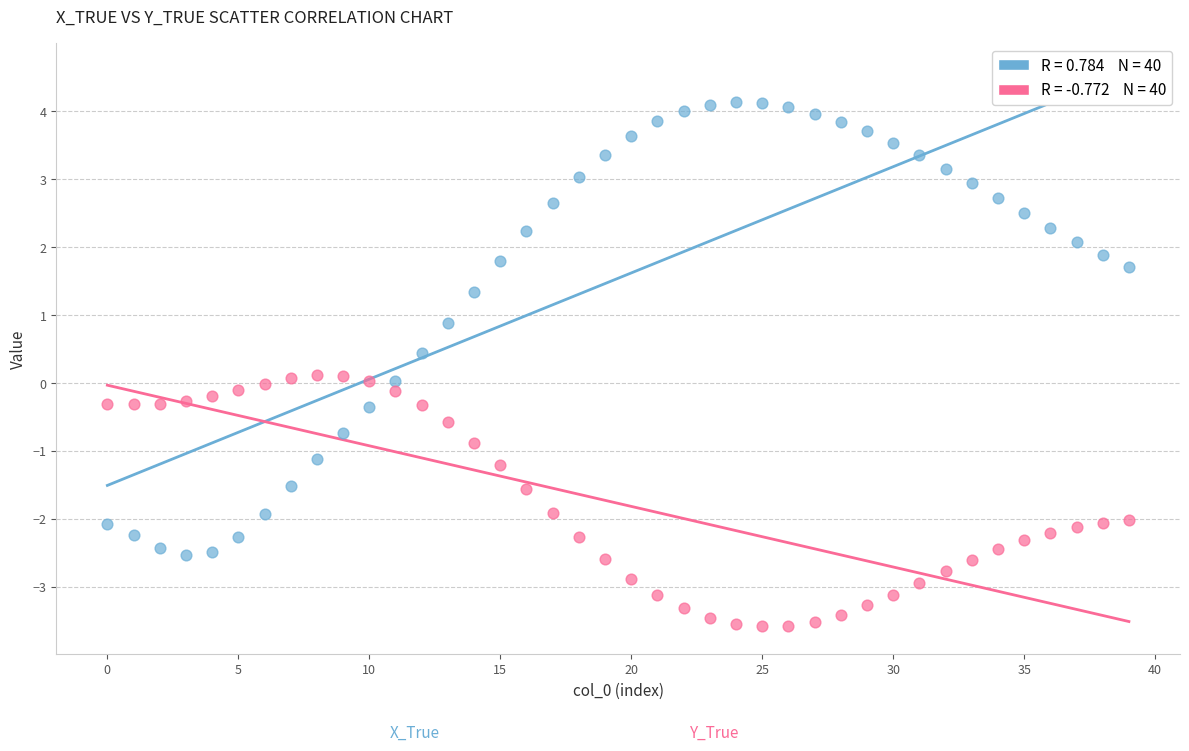

Across all data points, what is the range of Y values (max minus min)?

7.7